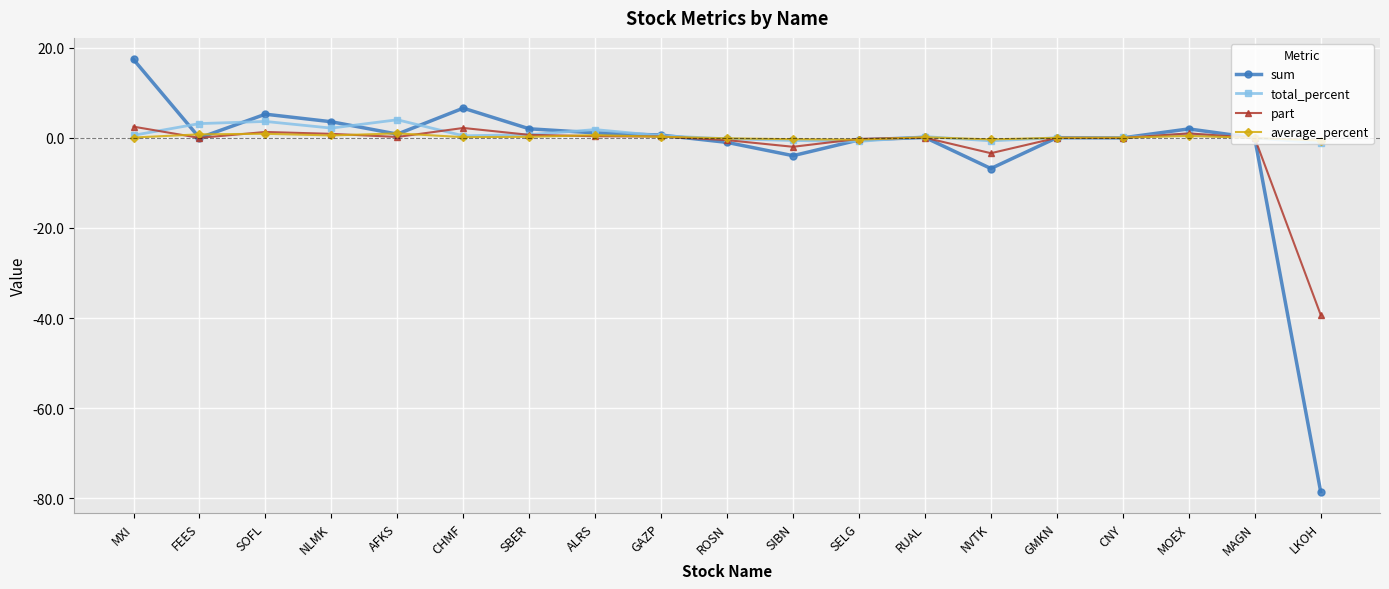

At which category is the sum across all series the highest?

MXI